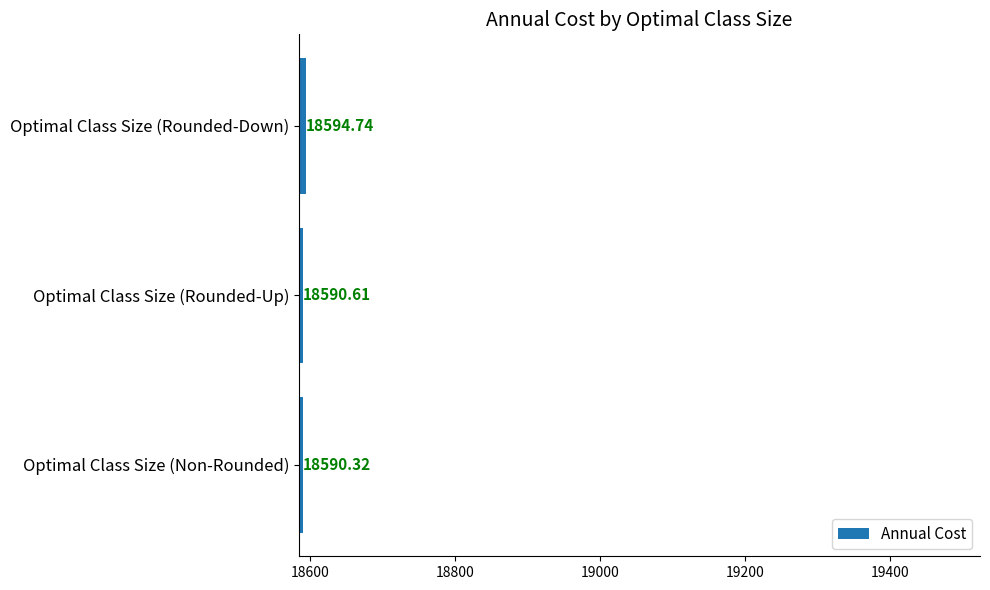

Where is the data nearest to the value 18592?

Optimal Class Size (Rounded-Up)